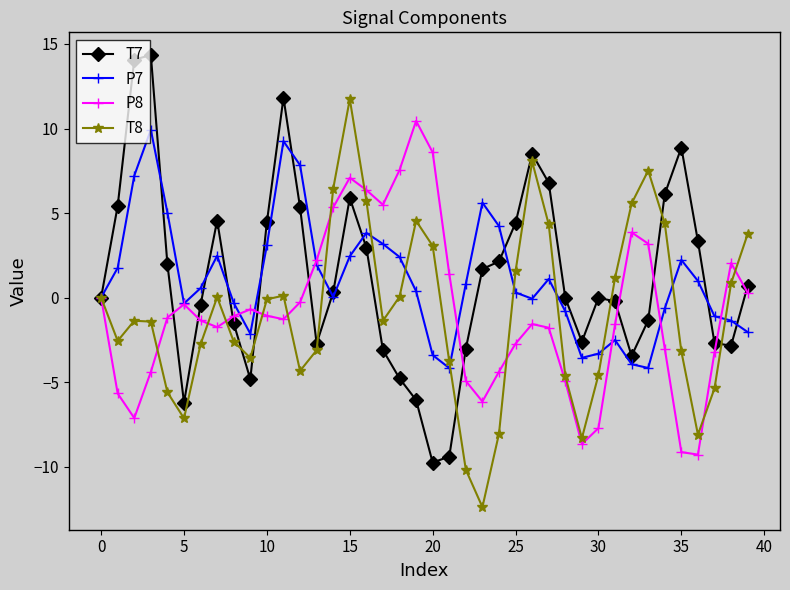

What is the minimum value for T8?

-12.4